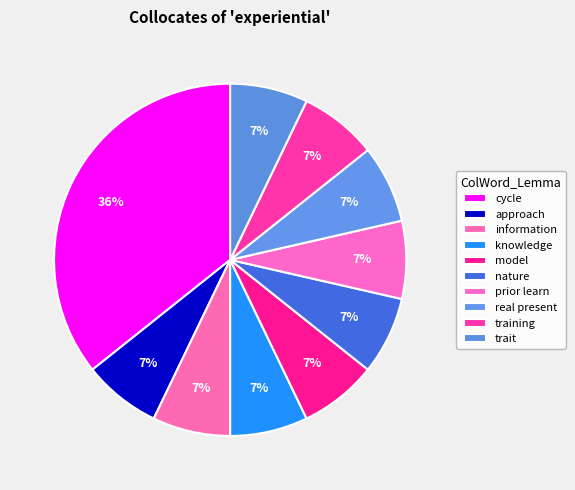

Count the number of slices in the pie.

10